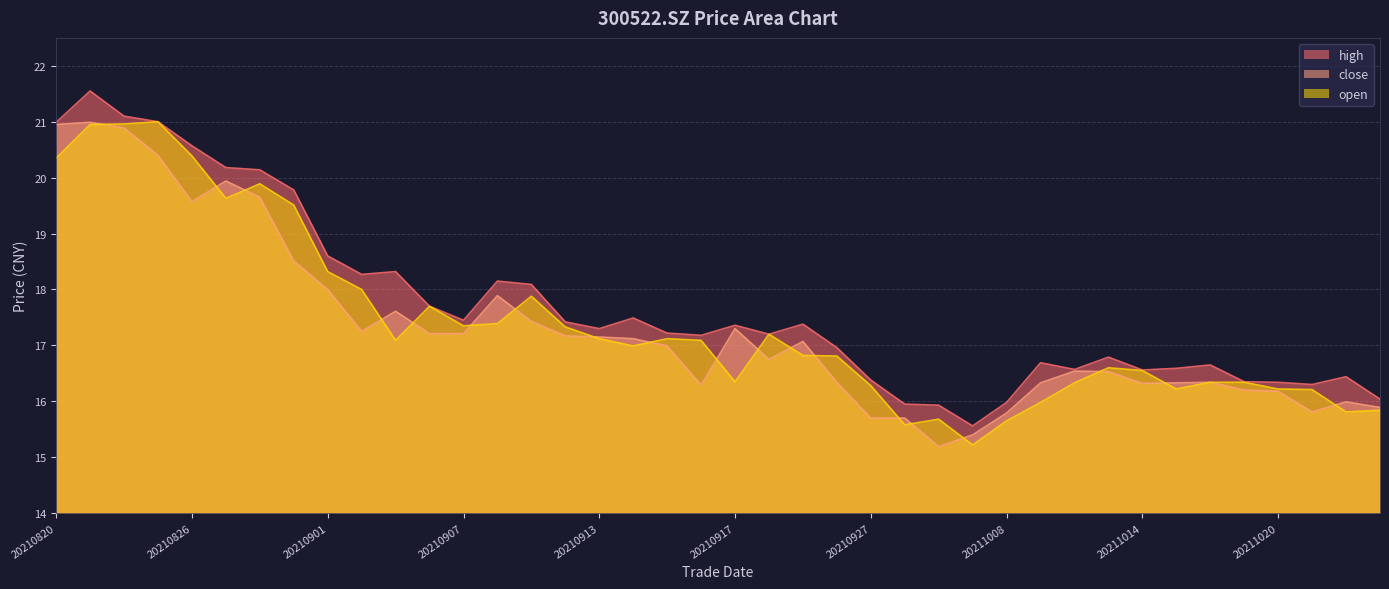

Rank the series by their average value, from lowest to highest.

close, open, high